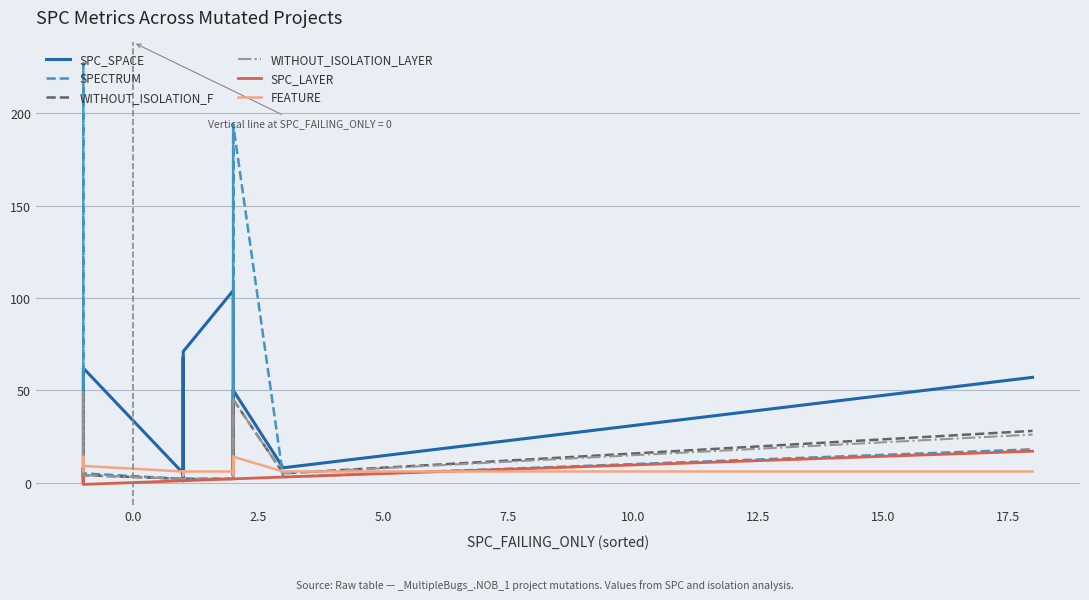

What are all the series names shown in the legend?

SPC_SPACE, SPECTRUM, WITHOUT_ISOLATION_F, WITHOUT_ISOLATION_LAYER, SPC_LAYER, FEATURE